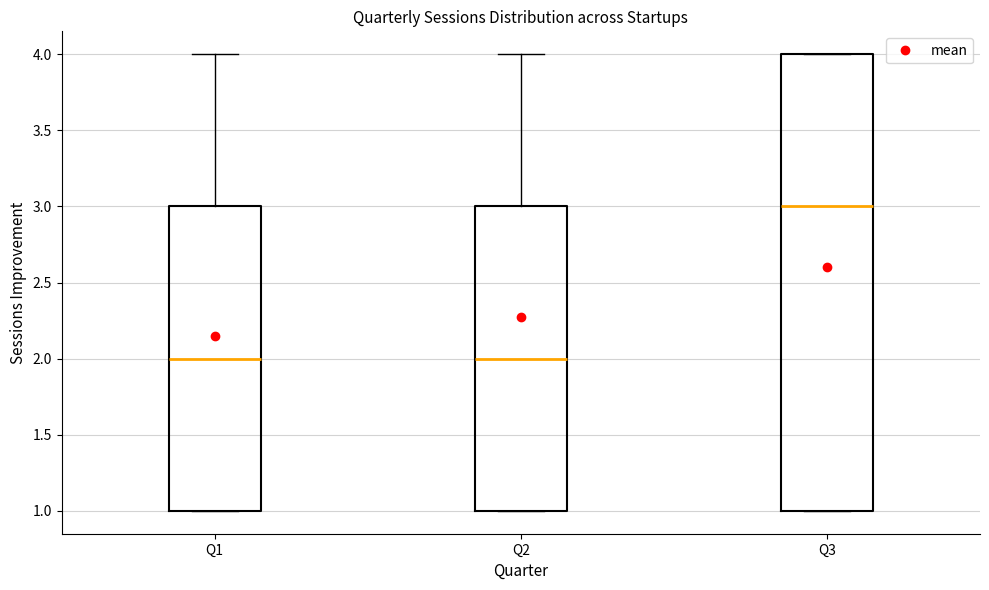

Where is the upper edge of the box for Q3 on the y-axis? The values are not printed on the chart, so give them approximately, as read against the axis.

4